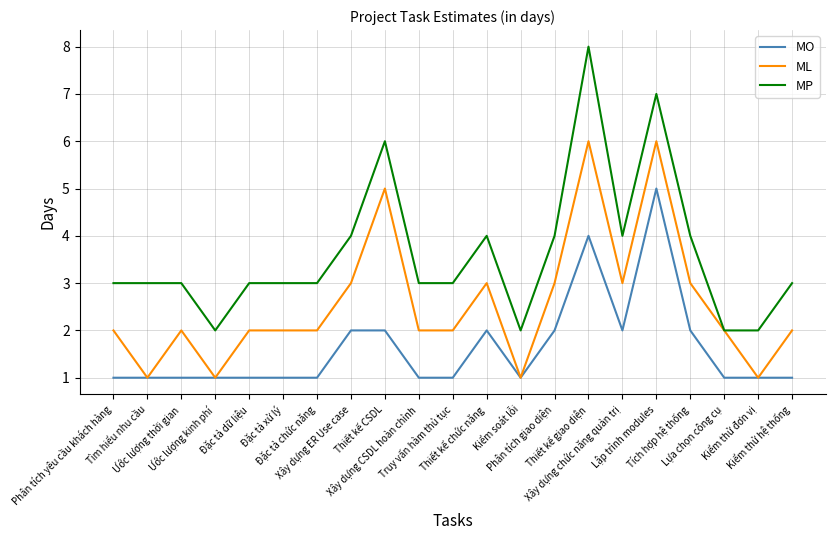

What value does the MP series have at Tìm hiểu nhu cầu?

3